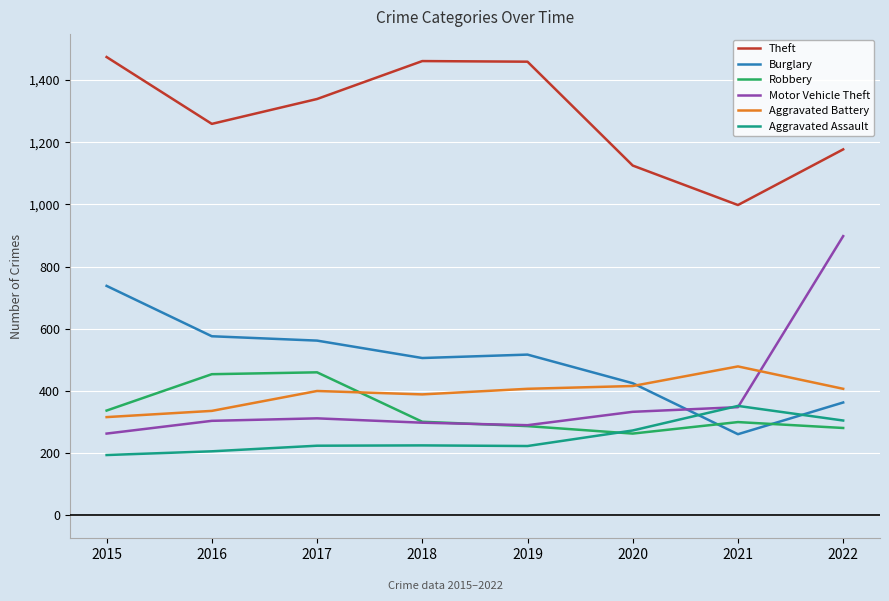

True or false: Robbery has more than 1 interior local peaks.

True